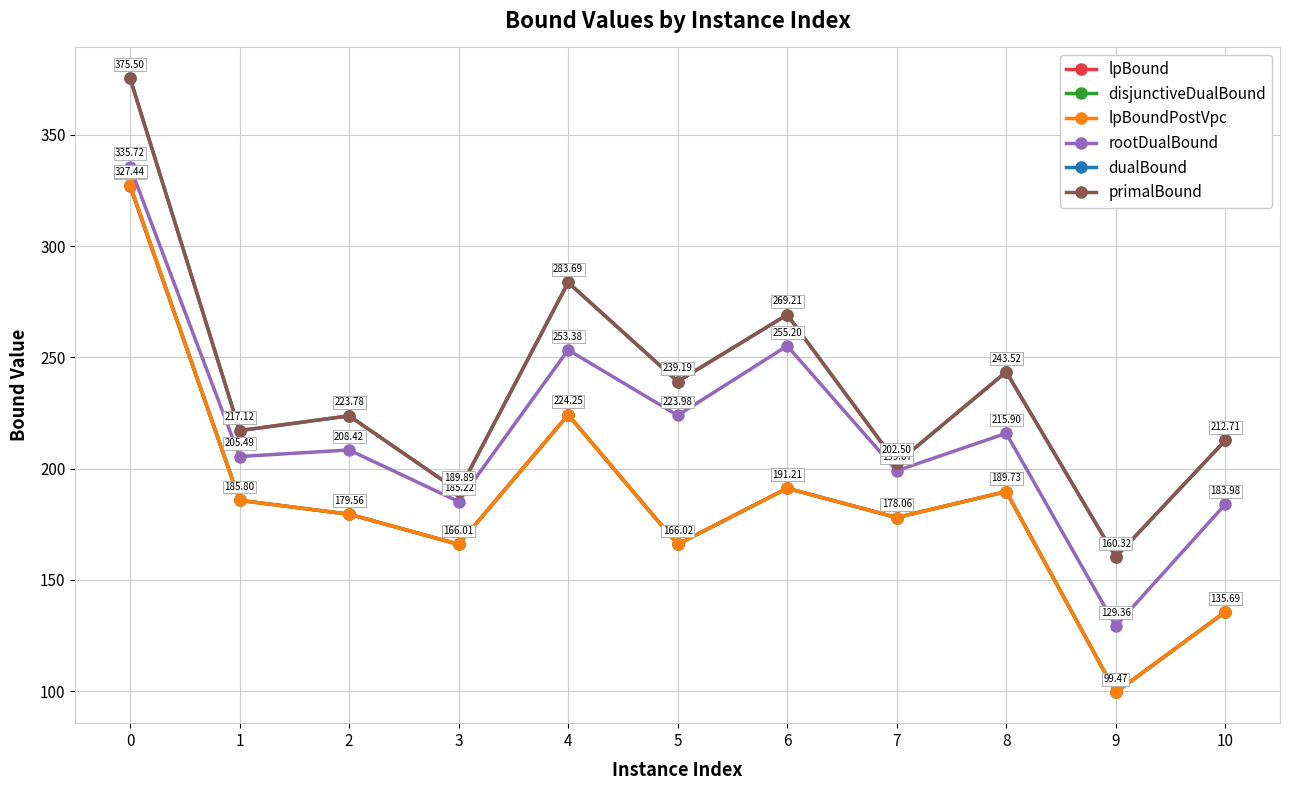

Is the value of disjunctiveDualBound at 10 greater than the value of lpBoundPostVpc at 8?

No